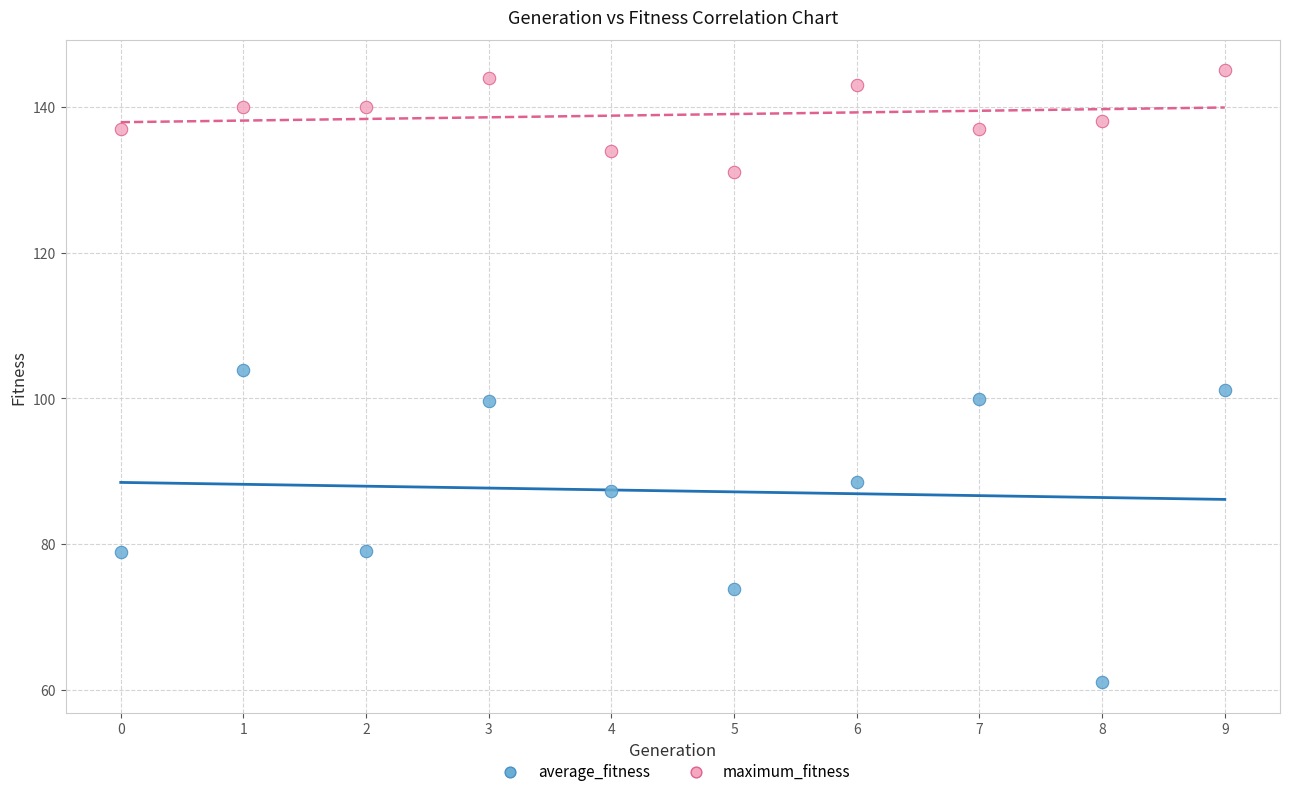

Which series reaches the maximum Y coordinate?

maximum_fitness